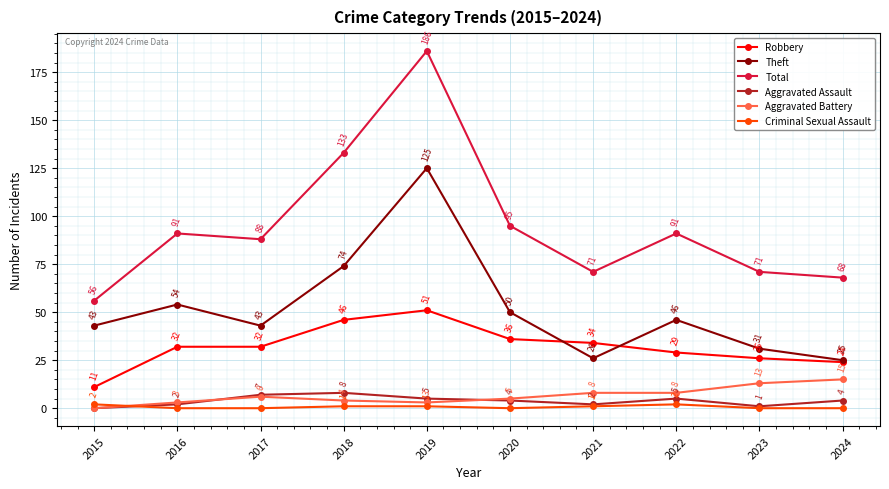

In Theft, how many points are lower than both neighbors (excluding endpoints)?

2